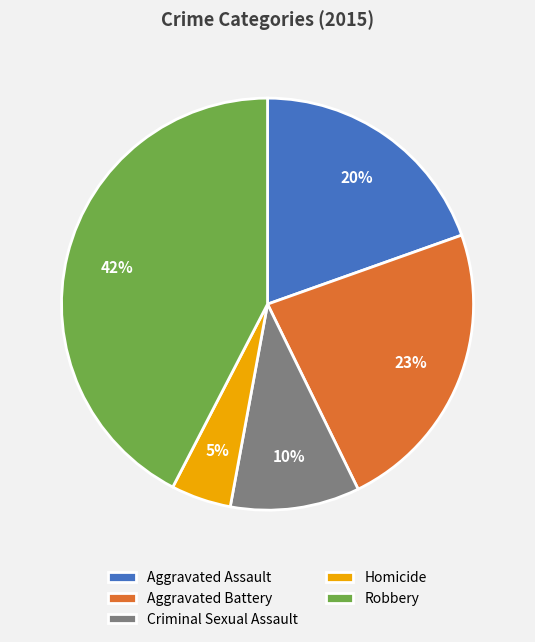

To the nearest percent, what portion does Aggravated Assault represent?

20%